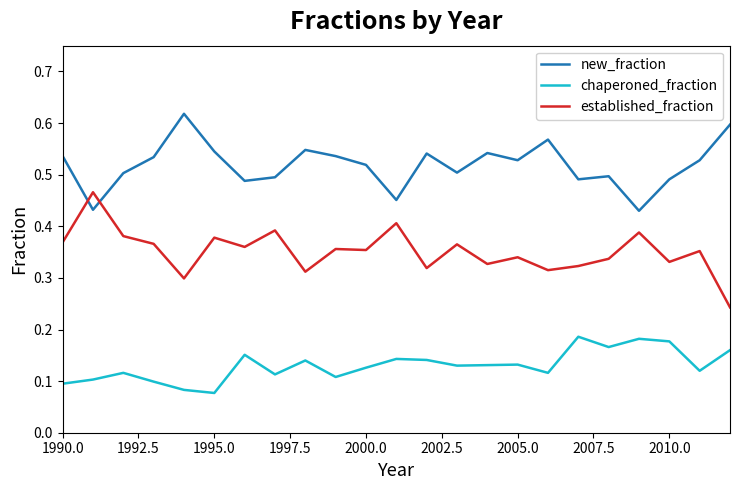

List the series in order of their peak value, highest first.

new_fraction, established_fraction, chaperoned_fraction